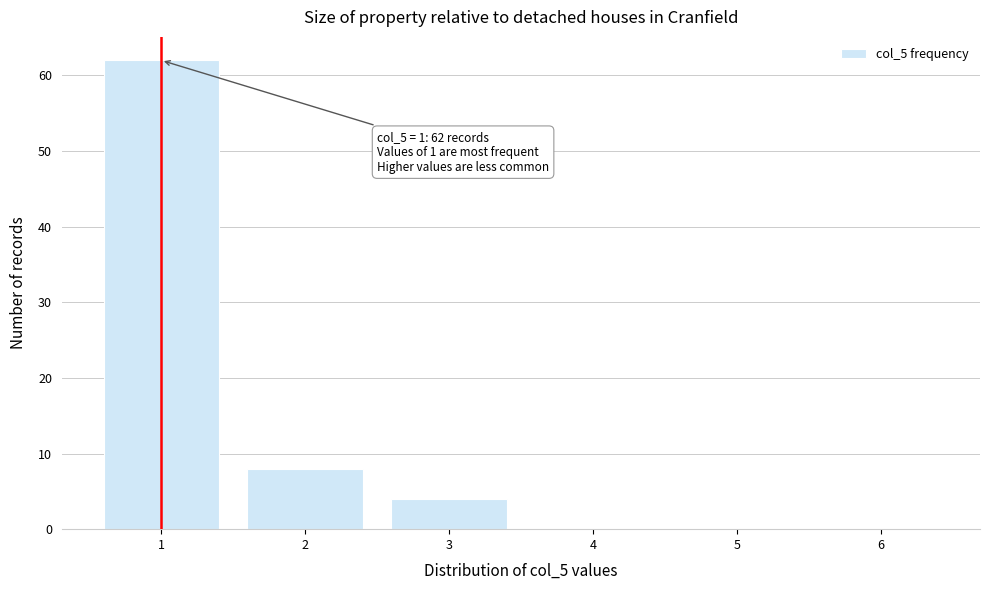

Which range on the x-axis has the tallest bar?

0.5 to 1.5